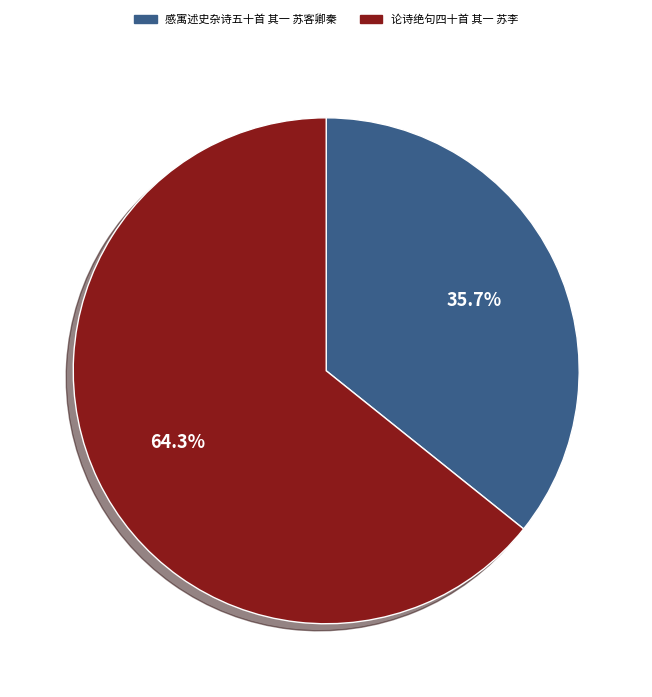

Which has a higher value, 感寓述史杂诗五十首 其一 苏客卿秦 or 论诗绝句四十首 其一 苏李?

论诗绝句四十首 其一 苏李